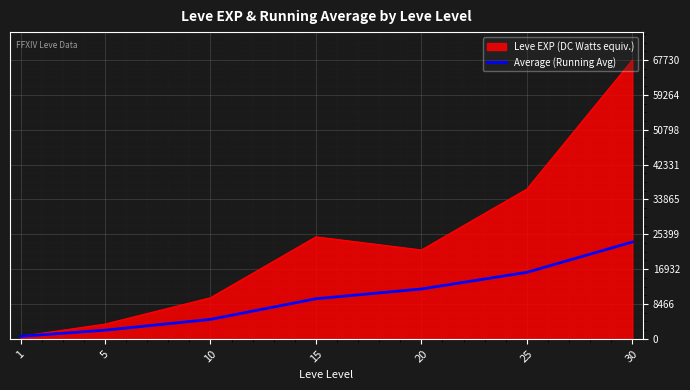

The value of Leve EXP (DC Watts equiv.) at 20 is 21600.0. True or false?

True